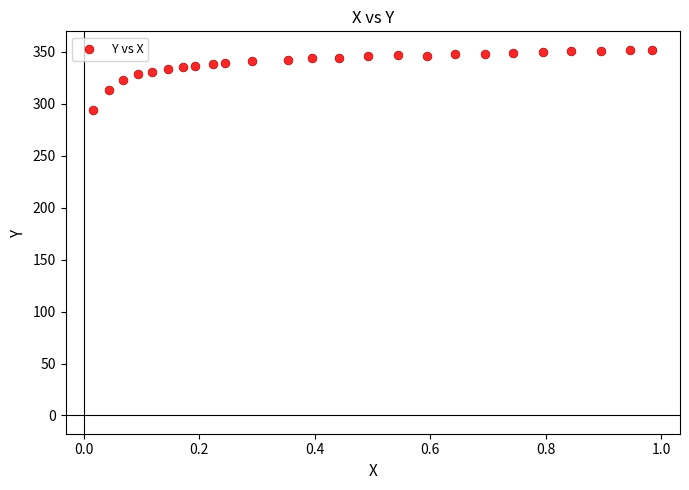

What is the range of X values (max minus min)?

1.0